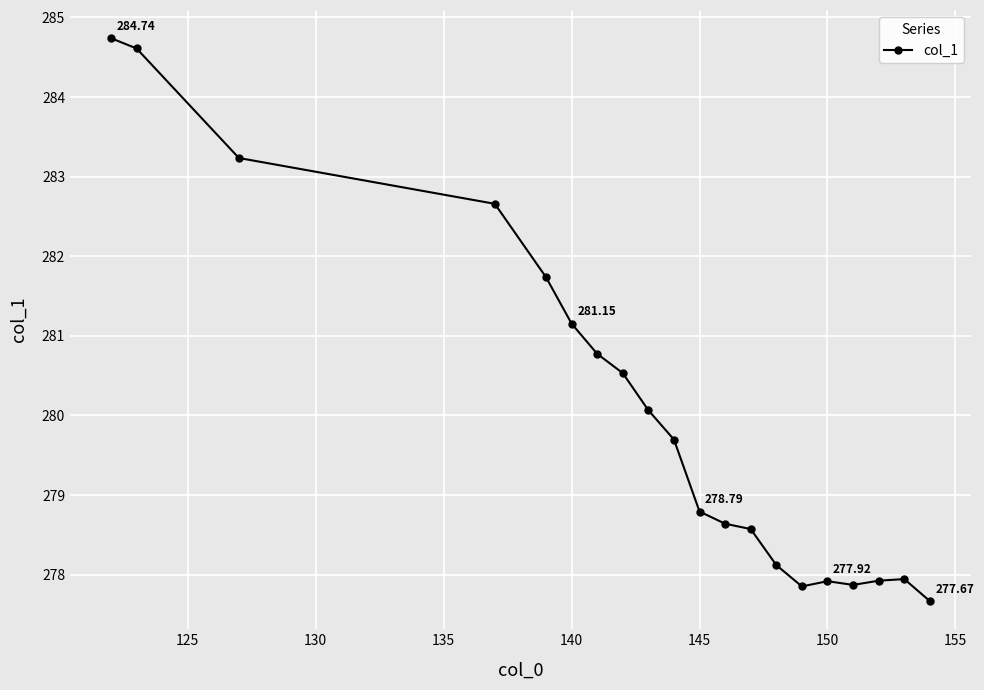

What is the average value?

280.0